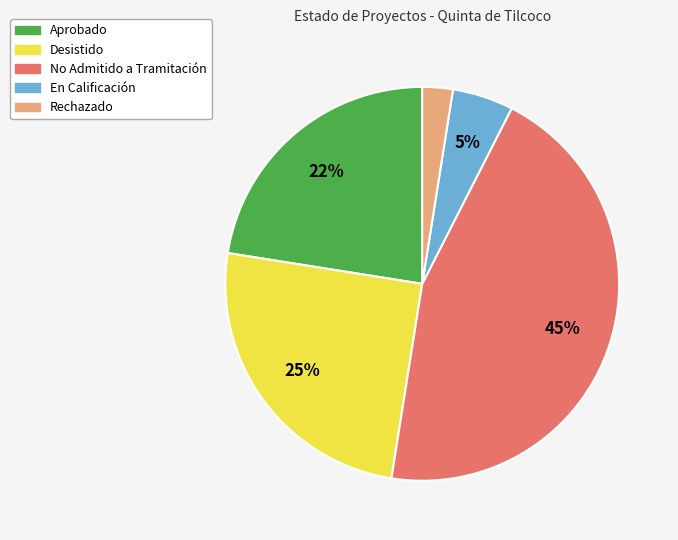

To the nearest percent, what portion does Desistido represent?

25%